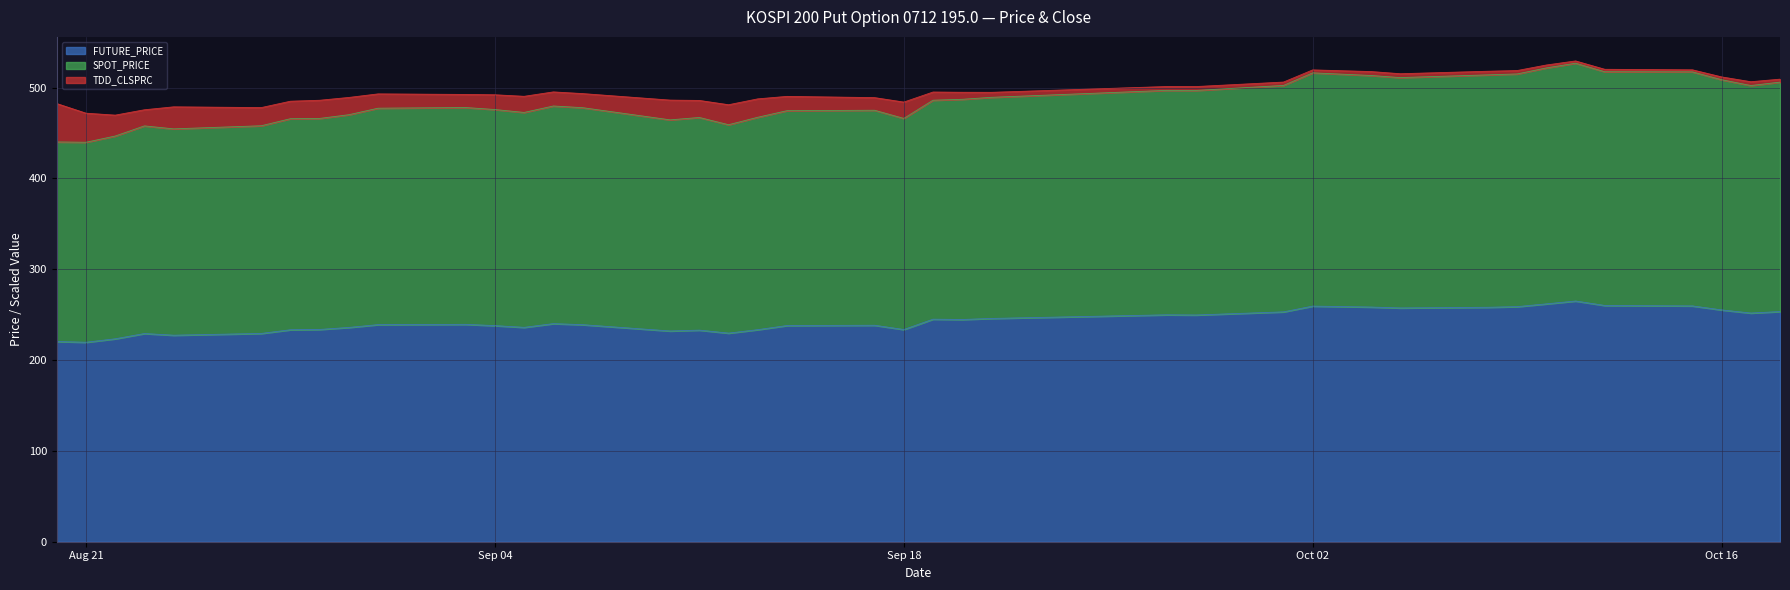

What is the label of the 26th point from the right?

2007-09-07